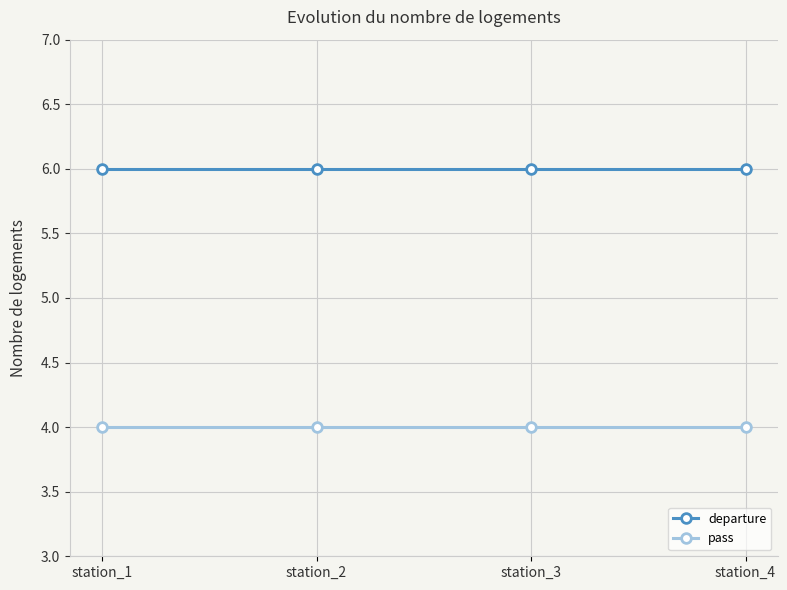

Reading left to right, list all the values displayed in this chart.

departure: 6	6	6	6
pass: 4	4	4	4